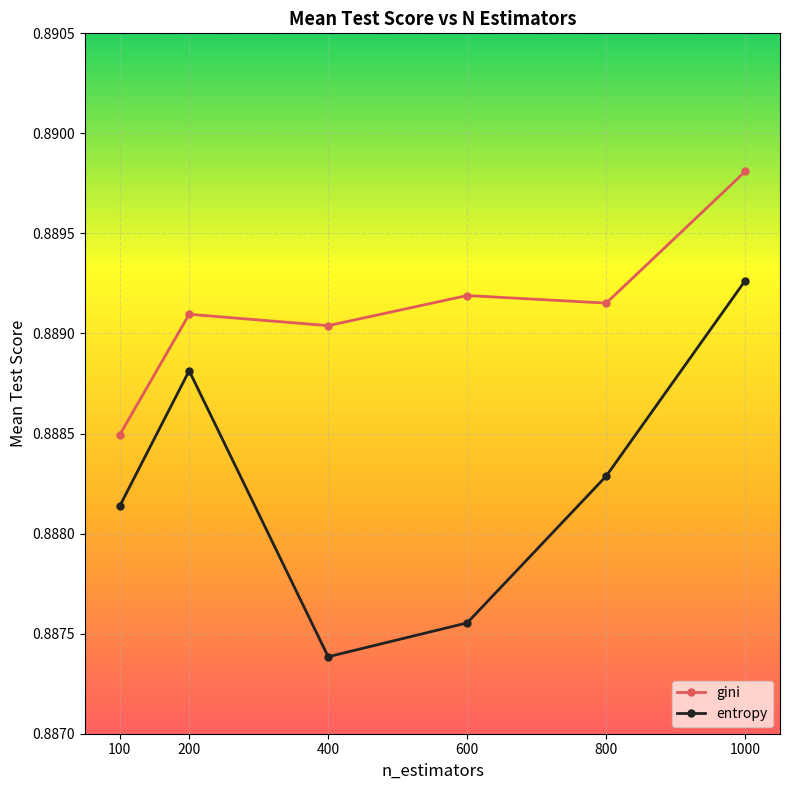

What is the sum of the gini values at 600 and 200?

1.8